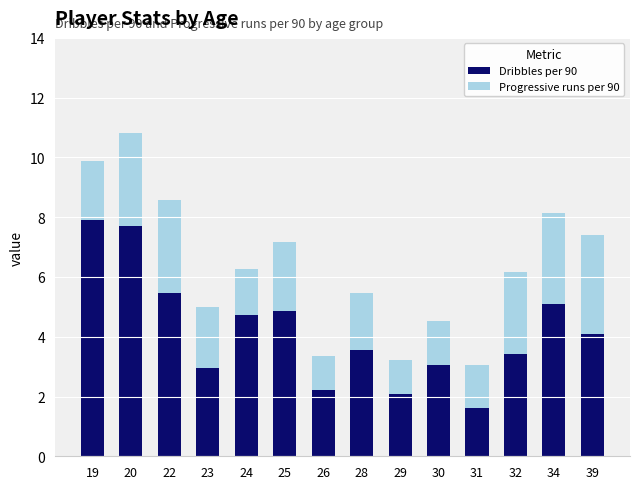

What is the total value across all series at 28?

5.5